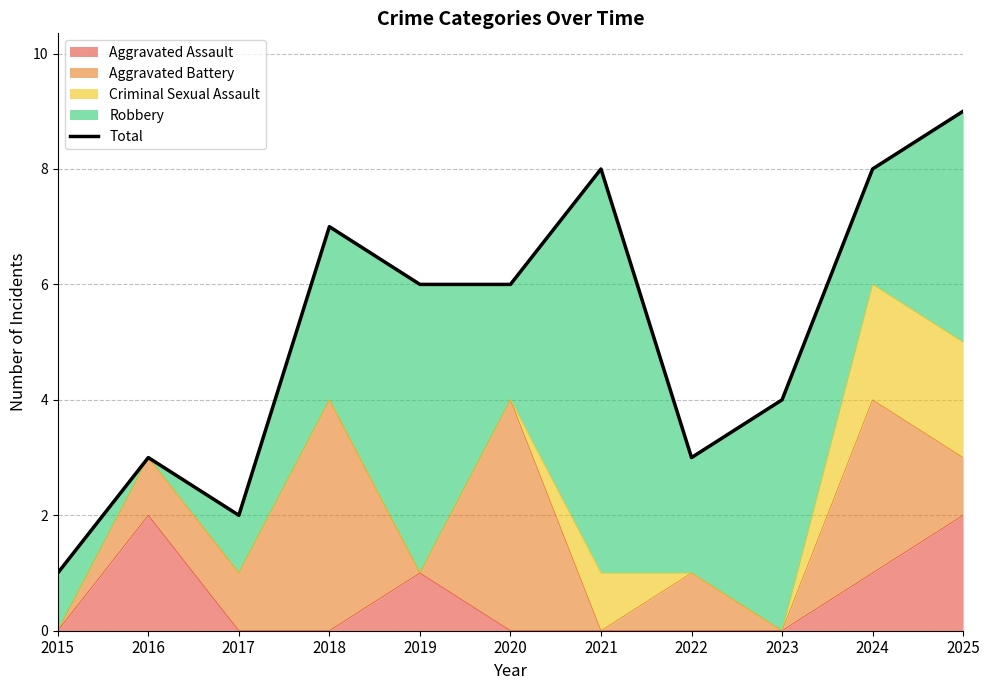

What is the sum of the values at 2024 and 2020?

14